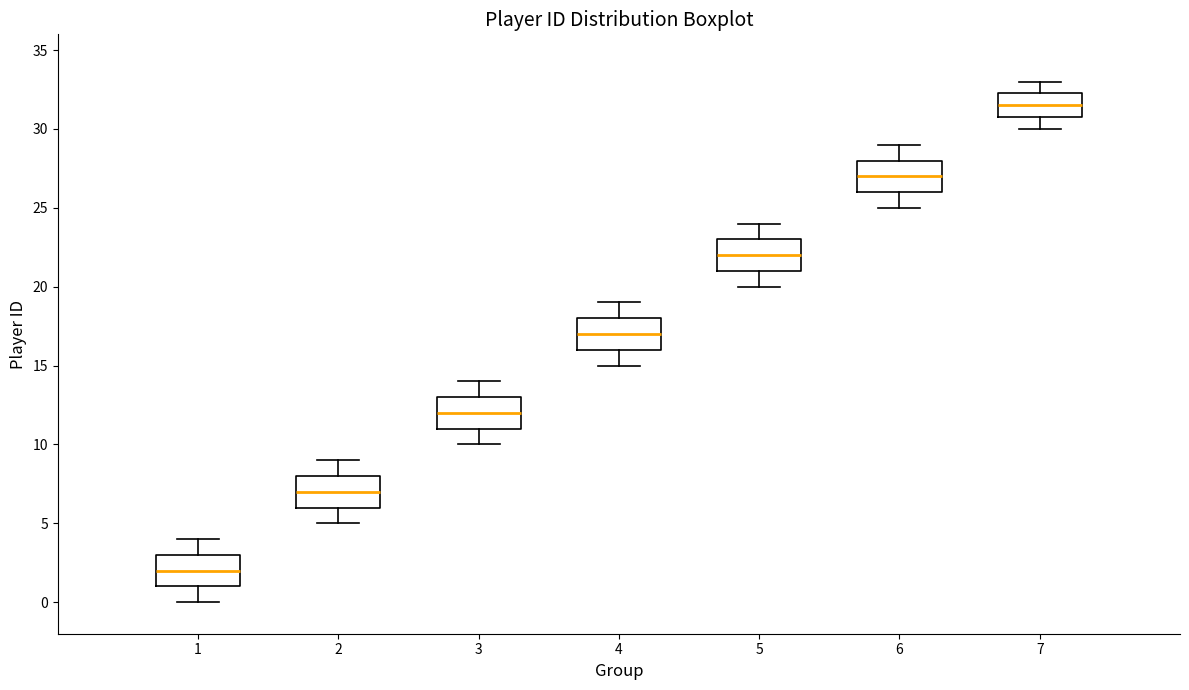

Reading left to right, transcribe this box plot: for each box, give where its median line is, the range the box spans, and where its two whiskers end, as read against the y-axis. The values are not printed on the chart, so give them approximately, as read against the axis.

1: median 2.0, box 1.0 to 3.0, whiskers 0.0 to 4.0
2: median 7.0, box 6.0 to 8.0, whiskers 5.0 to 9.0
3: median 12.0, box 11.0 to 13.0, whiskers 10.0 to 14.0
4: median 17.0, box 16.0 to 18.0, whiskers 15.0 to 19.0
5: median 22.0, box 21.0 to 23.0, whiskers 20.0 to 24.0
6: median 27.0, box 26.0 to 28.0, whiskers 25.0 to 29.0
7: median 31.5, box 31.0 to 32.5, whiskers 30.0 to 33.0